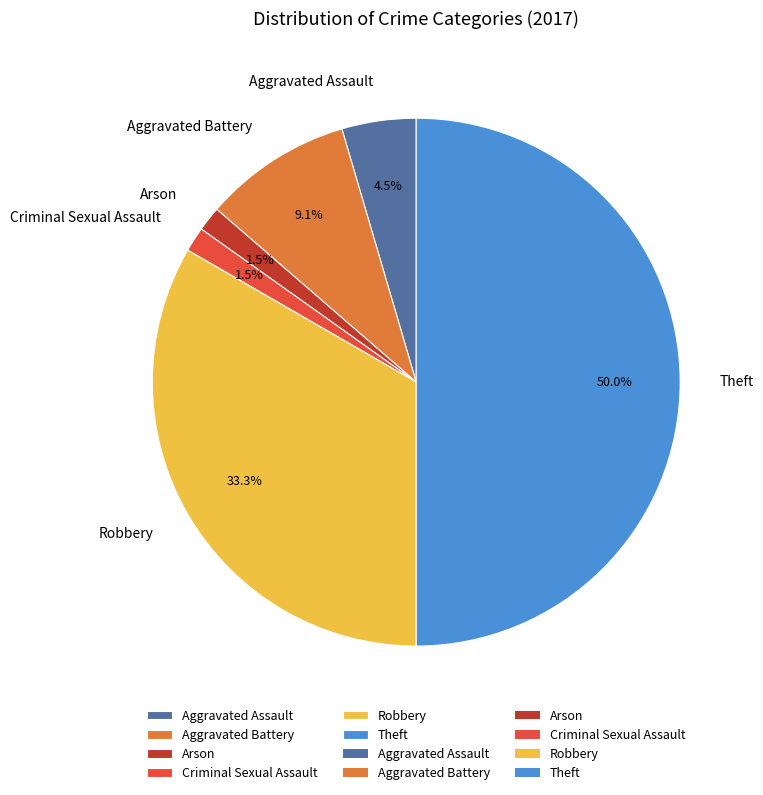

What is the largest slice in the pie chart?

Theft